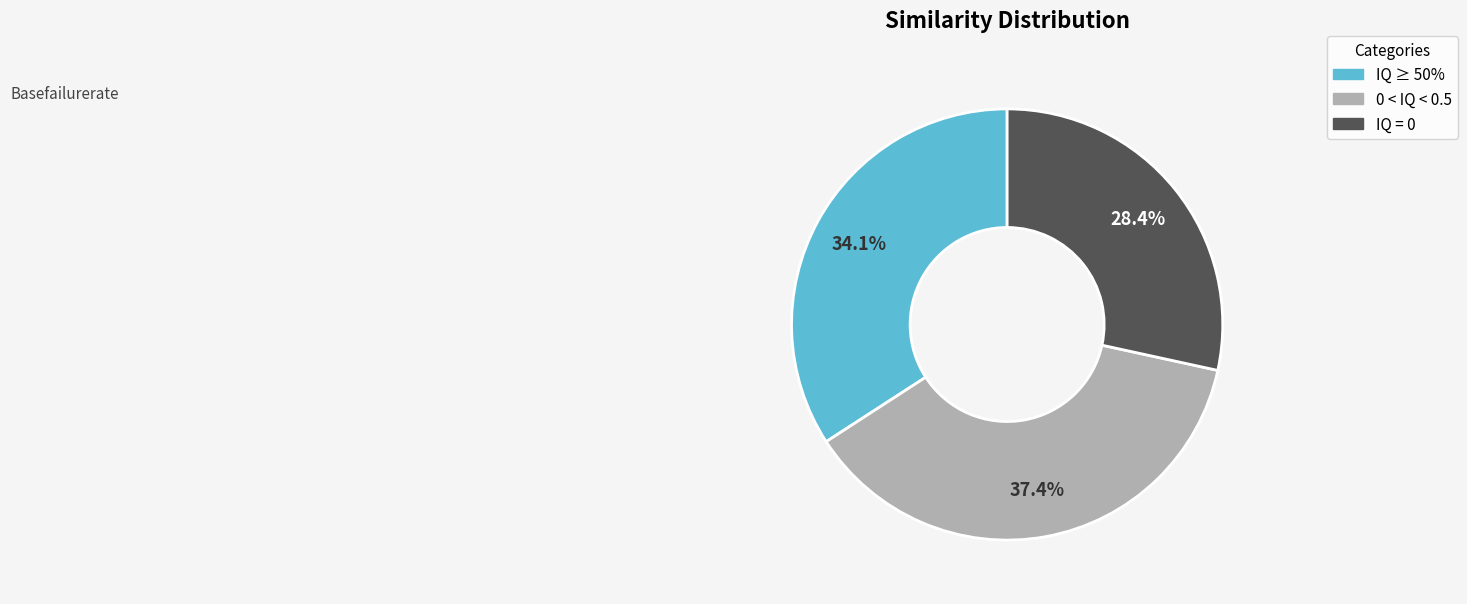

How much of the chart is everything except 0 < IQ < 0.5?

62.6%